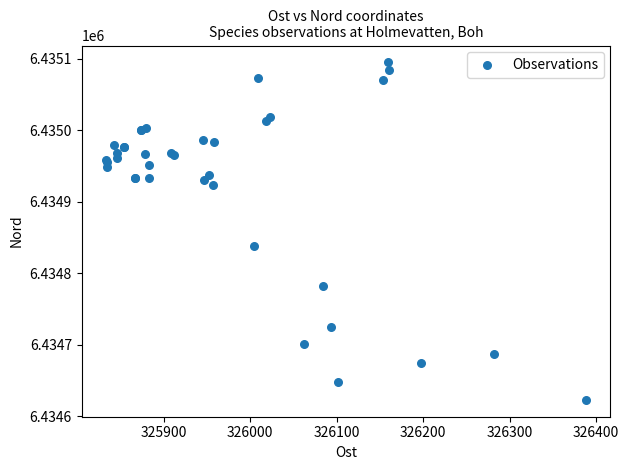

What Y value in the scatter plot is closest to 6434859?

6434838.0